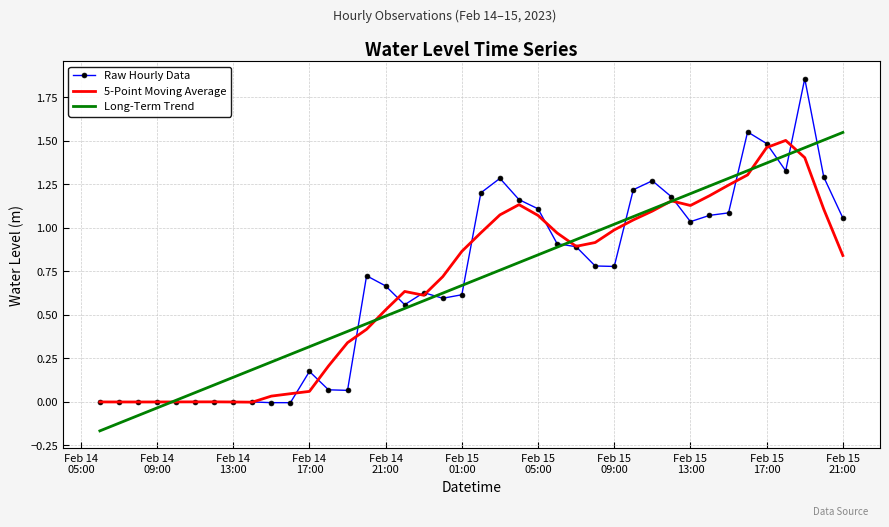

True or false: Raw Hourly Data and 5-Point Moving Average cross at least once.

True